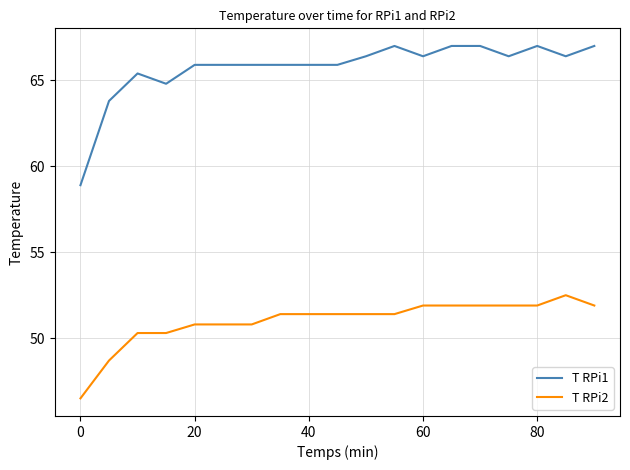

What is the lowest value of the T RPi2 series?

46.5